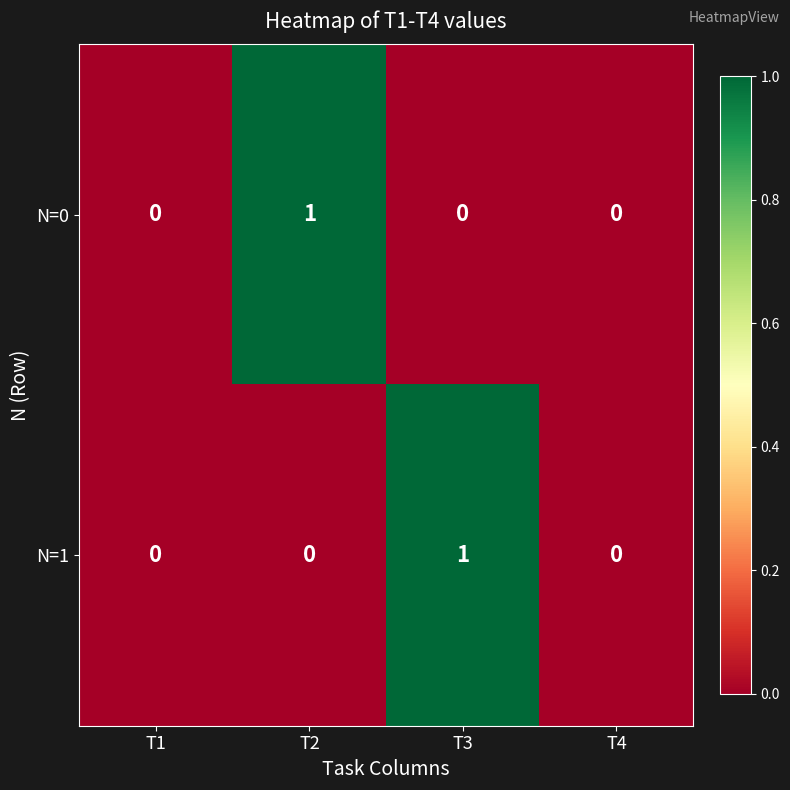

Is the value of N=1 at T3 greater than the value of N=0 at T3?

Yes